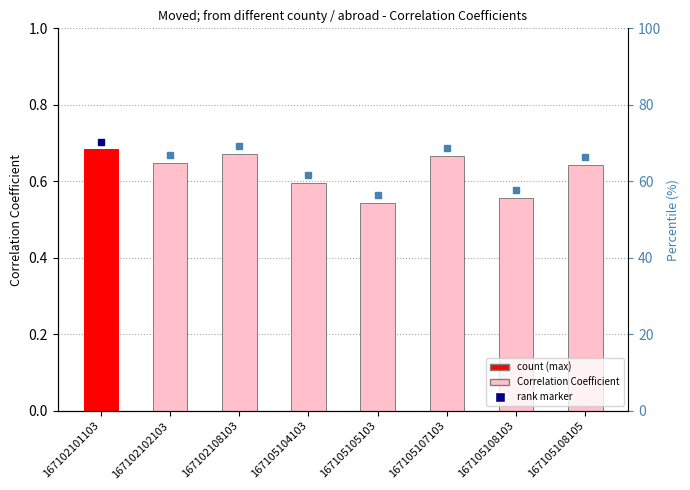

The chart shows a value of 0.2 at 167105104103. True or false?

False